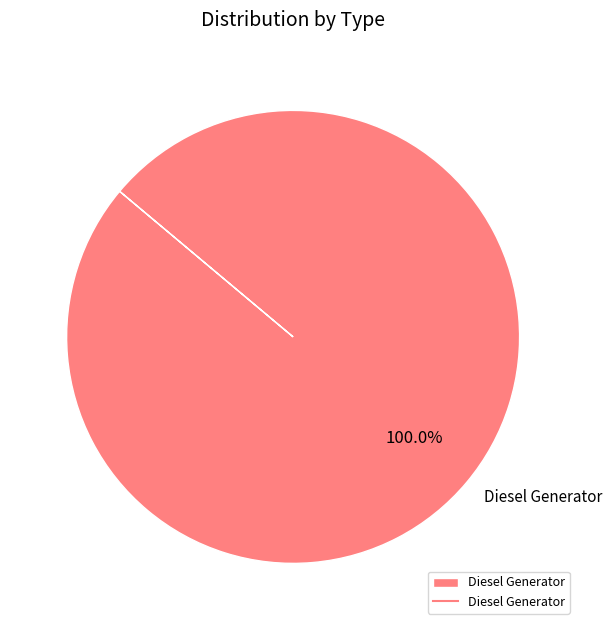

How many segments does this pie chart have?

1